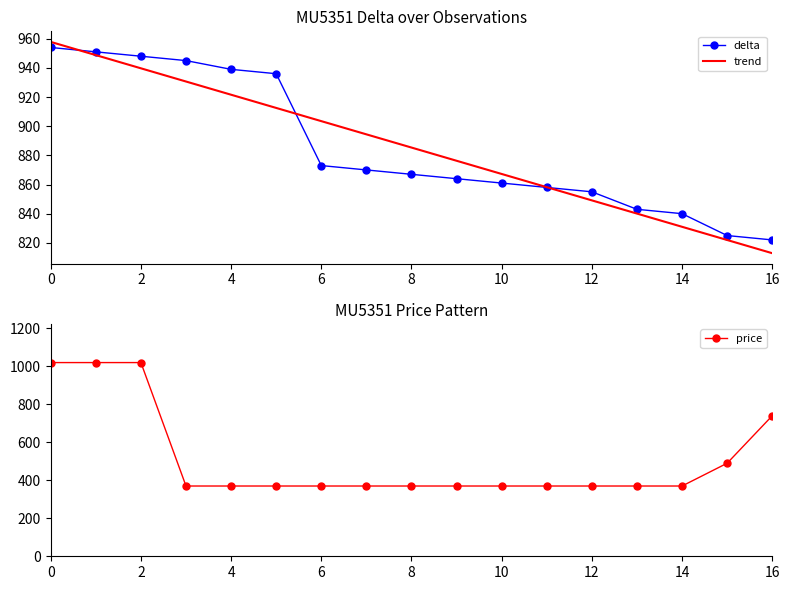

Which series has the largest total across all categories?

delta